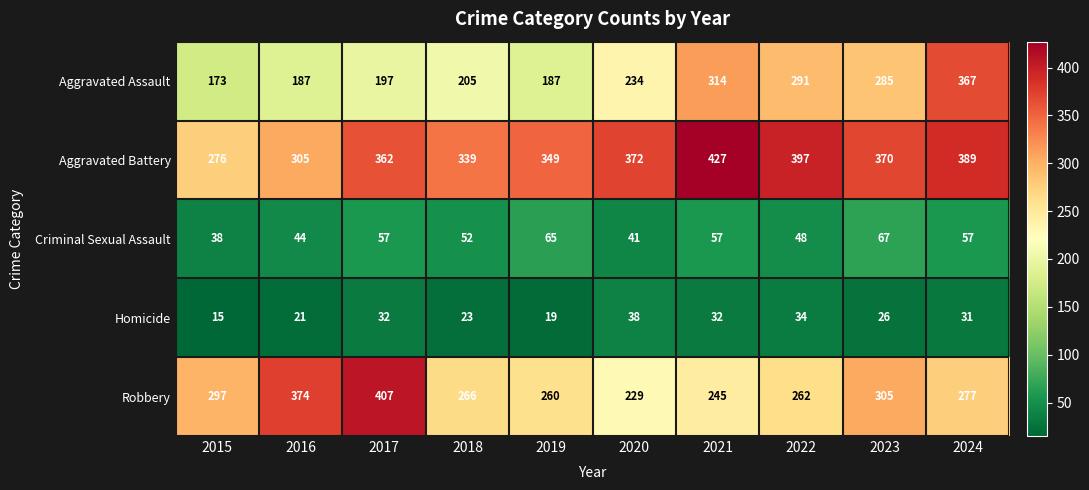

What is the average value of the Robbery series?

292